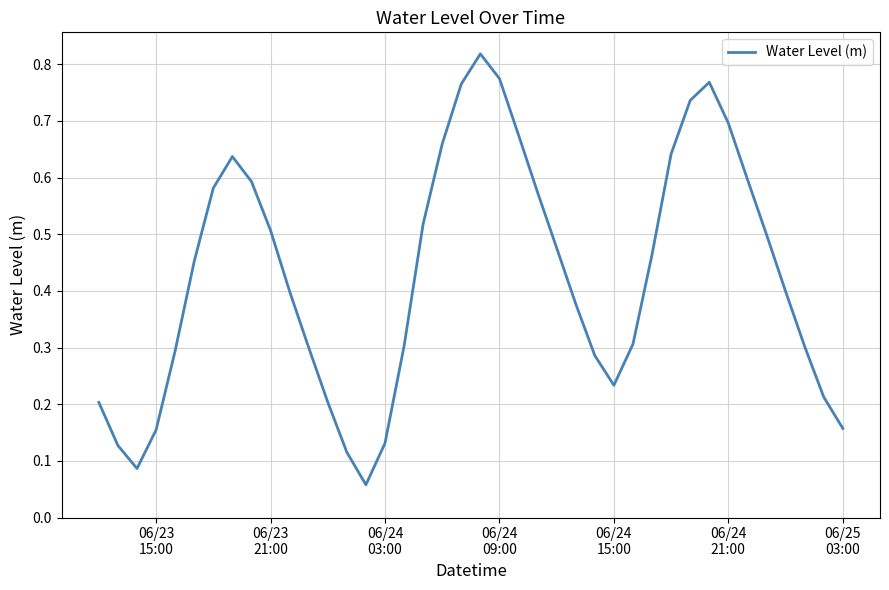

Reading left to right, transcribe all the data shown in this chart.

0.2	0.1	0.1	0.2	0.3	0.5	0.6	0.6	0.6	0.5	0.4	0.3	0.2	0.1	0.1	0.1	0.3	0.5	0.7	0.8	0.8	0.8	0.7	0.6	0.5	0.4	0.3	0.2	0.3	0.5	0.6	0.7	0.8	0.7	0.6	0.5	0.4	0.3	0.2	0.2